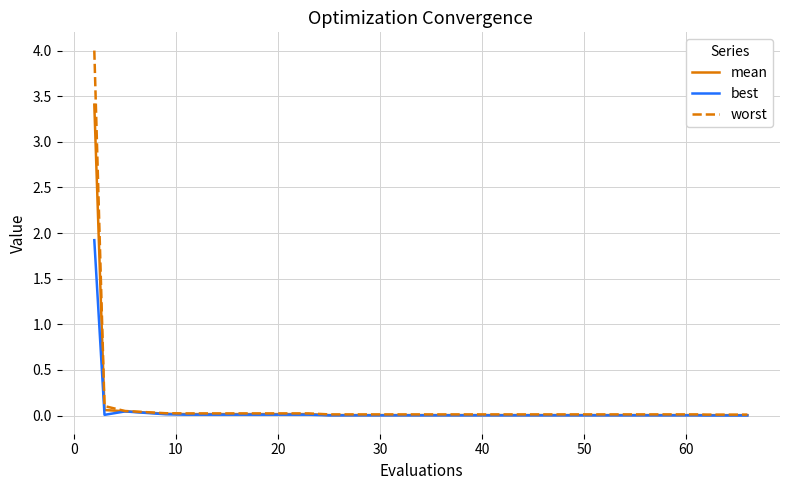

Which series has the widest spread of values?

worst